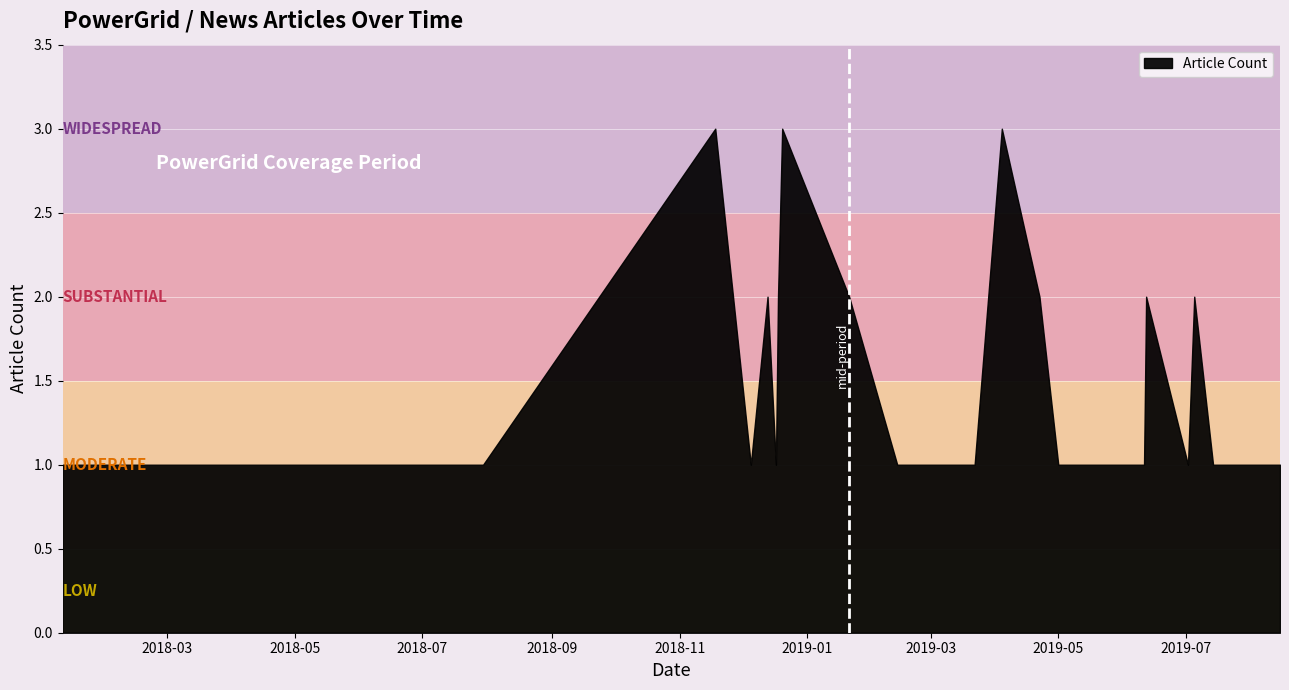

What is the greatest value displayed?

3